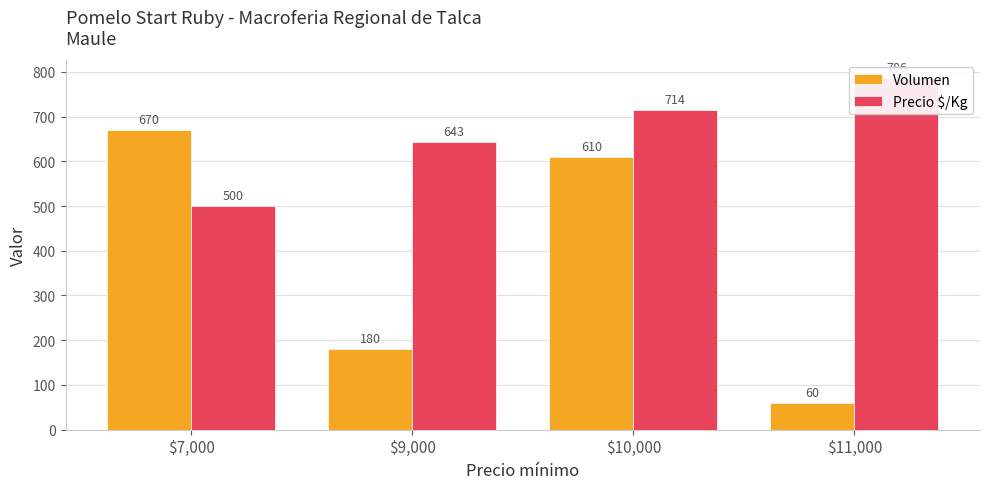

How many groups of bars are there?

4